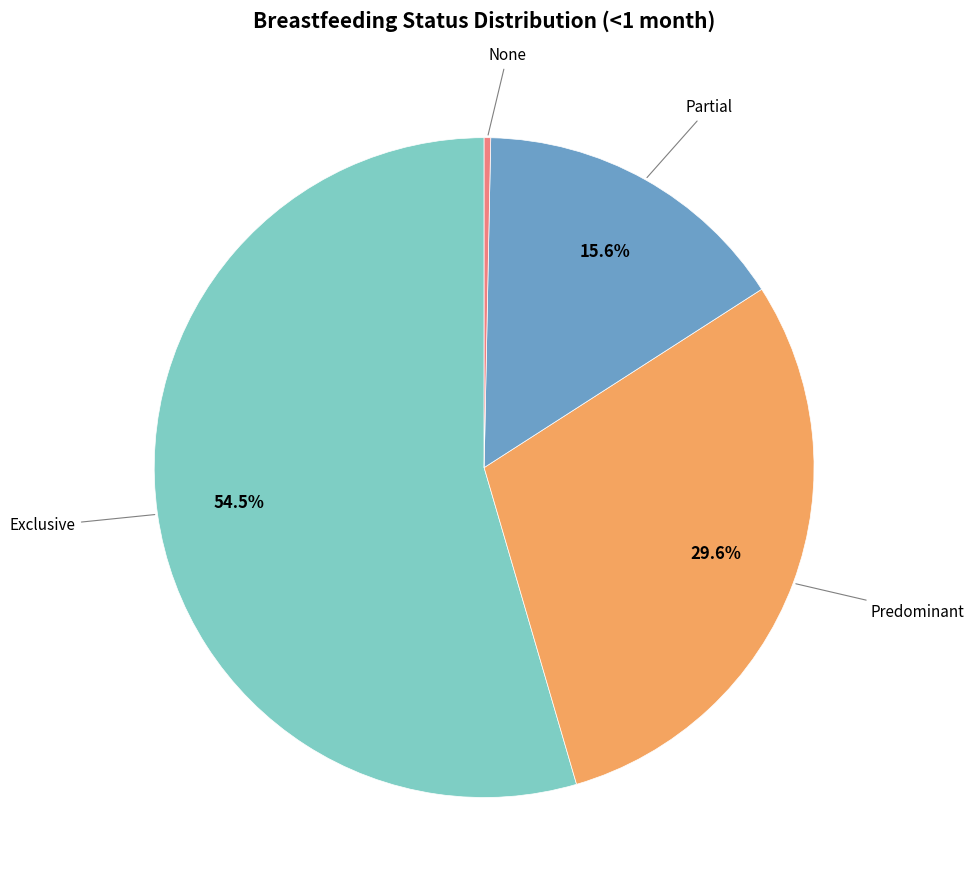

How many segments does this pie chart have?

4